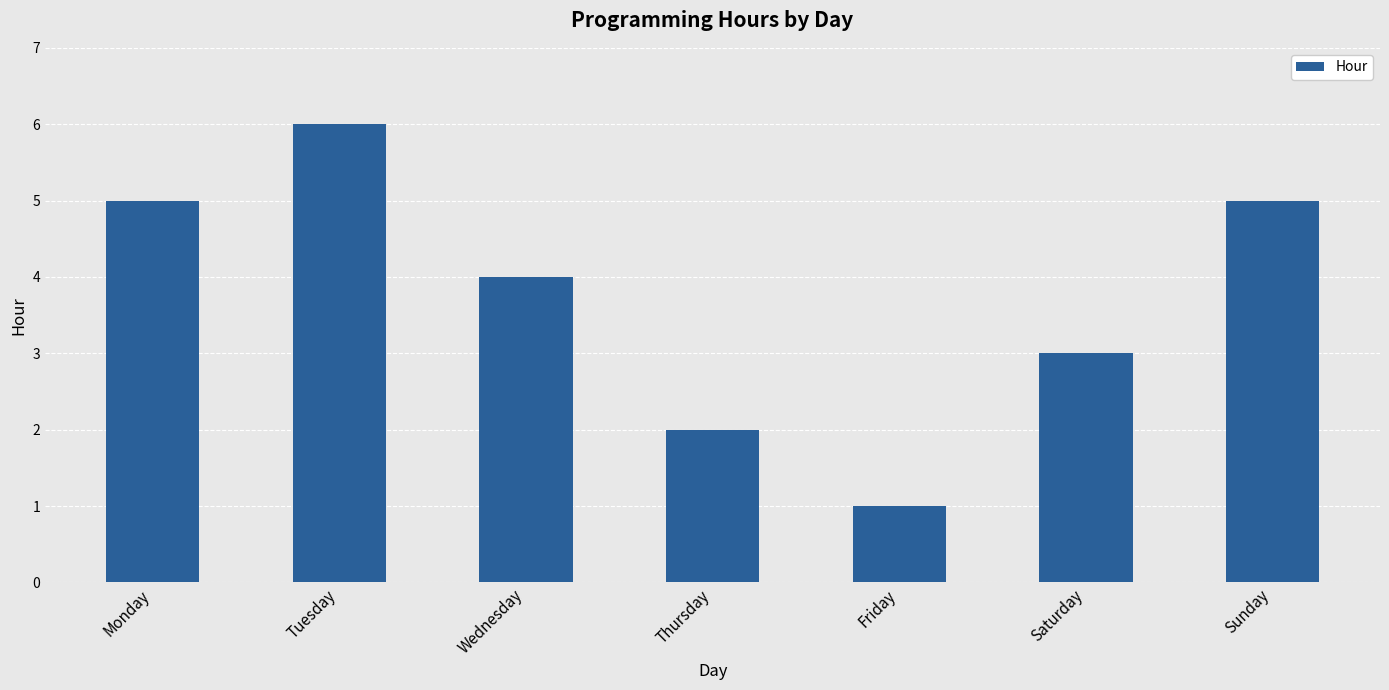

The value at Tuesday is 3. True or false?

False